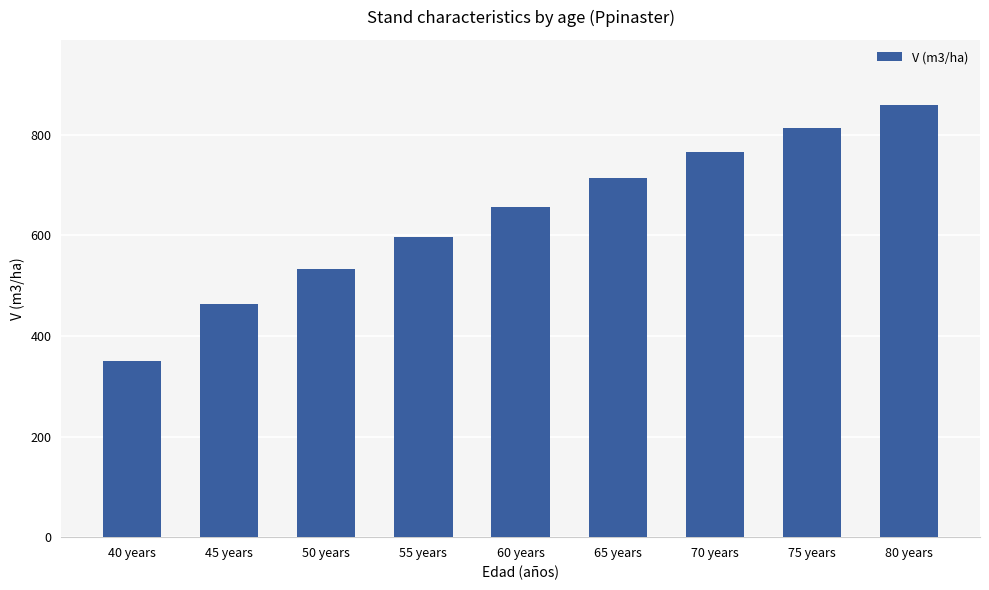

What is the average value?

639.0